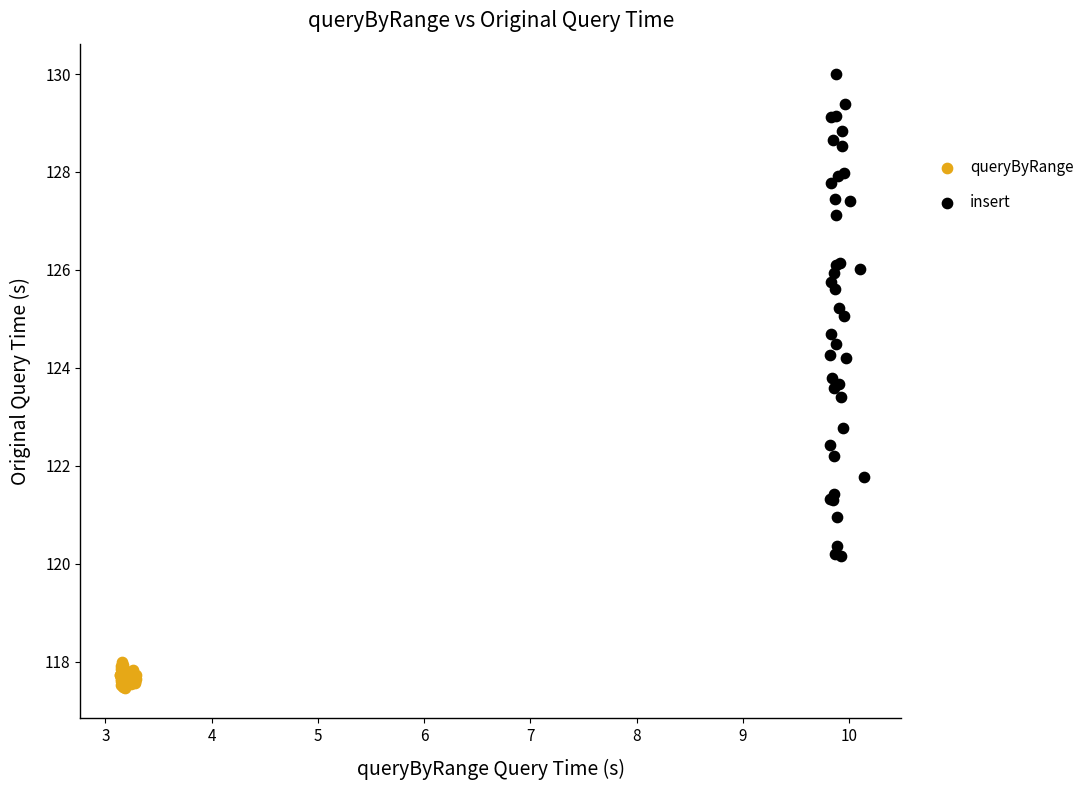

Which series reaches the maximum Y coordinate?

insert